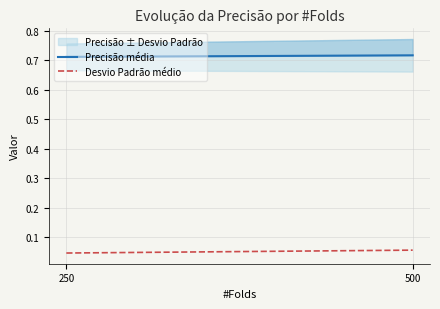

What is the value of the Desvio Padrão médio point at the 2nd from the left?

0.1